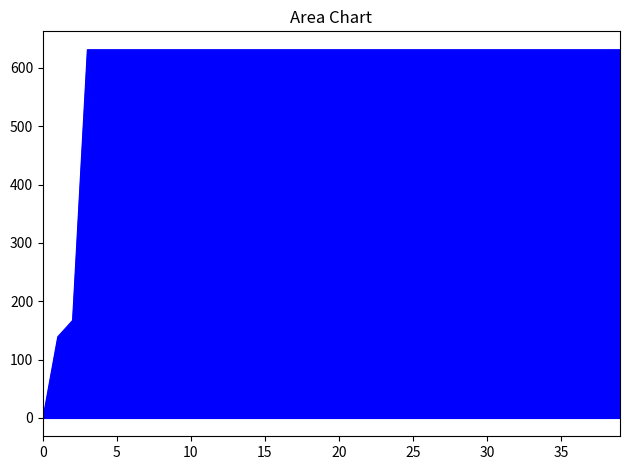

What is the greatest value displayed?

631